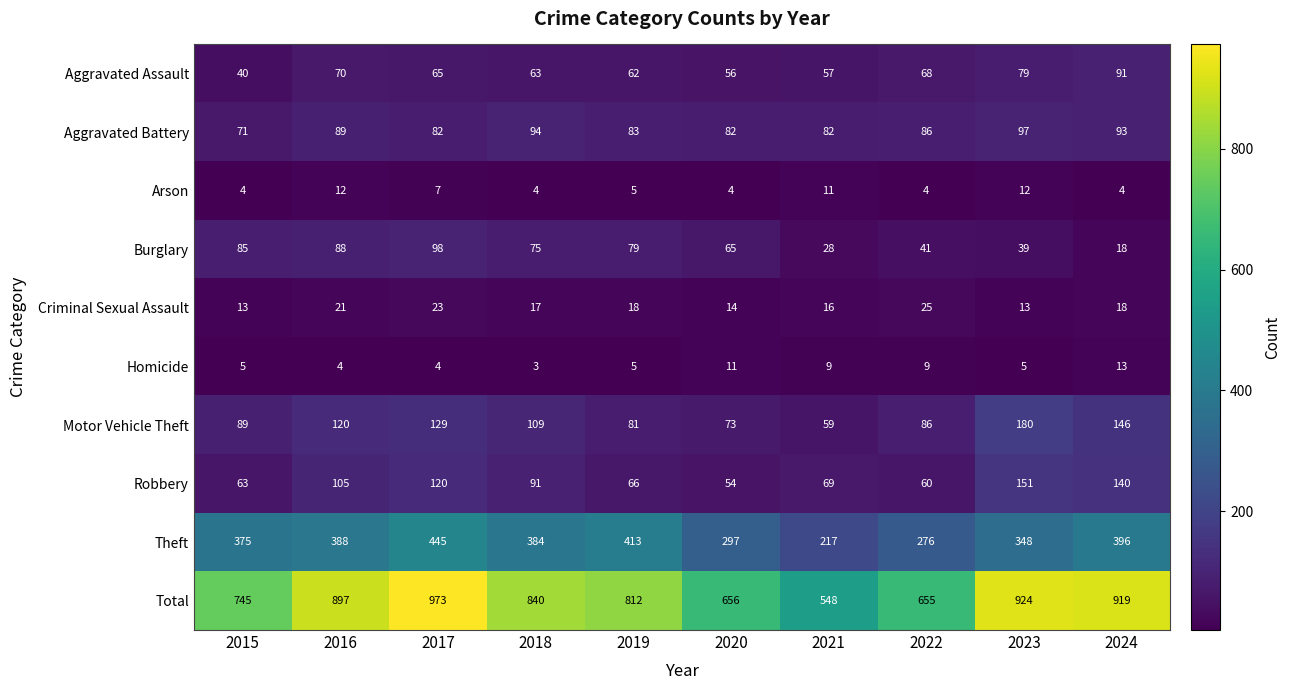

Rank the series at 2016 from highest to lowest value.

Total, Theft, Motor Vehicle Theft, Robbery, Aggravated Battery, Burglary, Aggravated Assault, Criminal Sexual Assault, Arson, Homicide